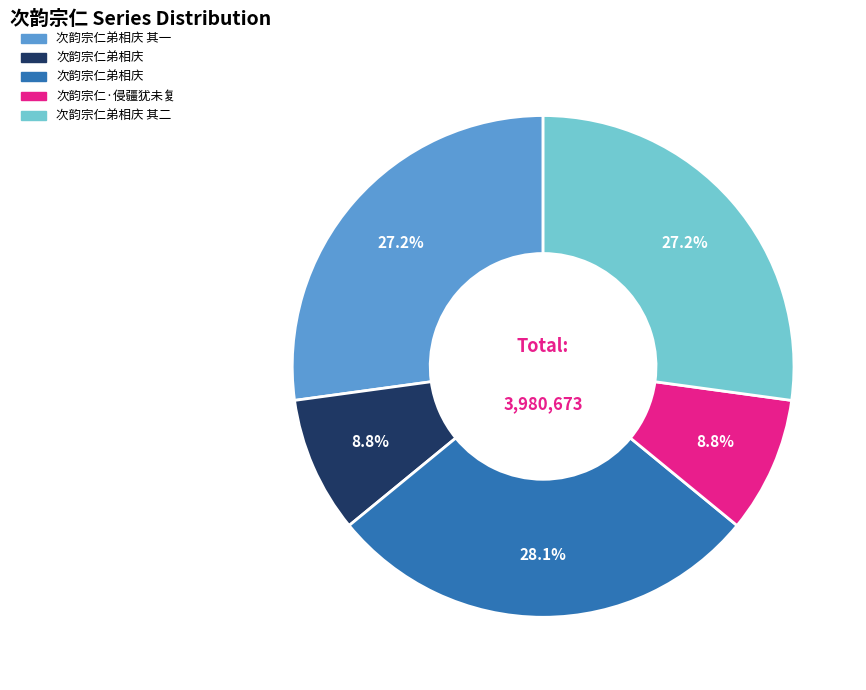

Is there any slice that represents more than half of the pie?

No